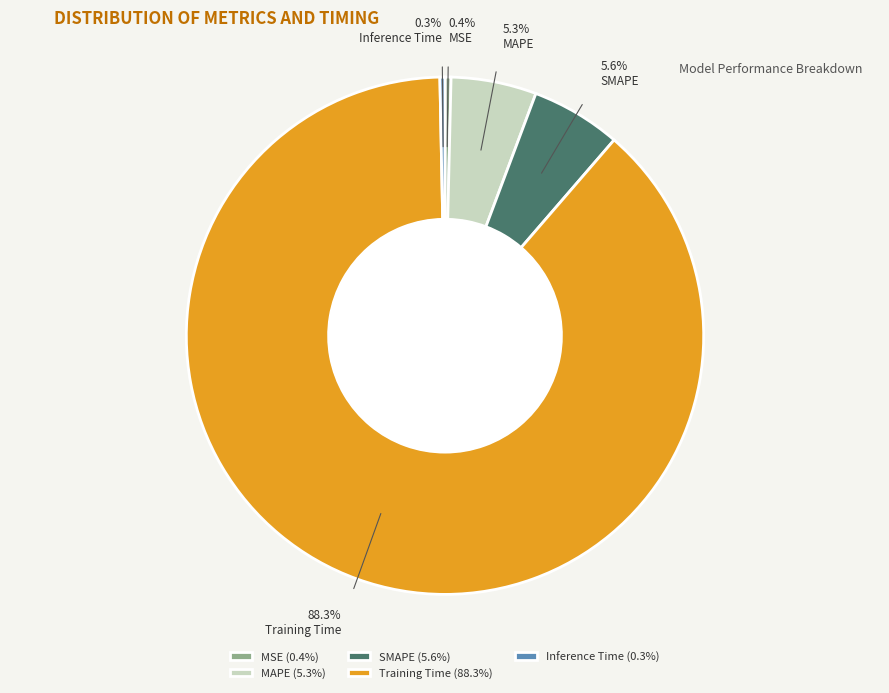

To the nearest percent, what is the difference between the largest and smallest slice percentages?

88%